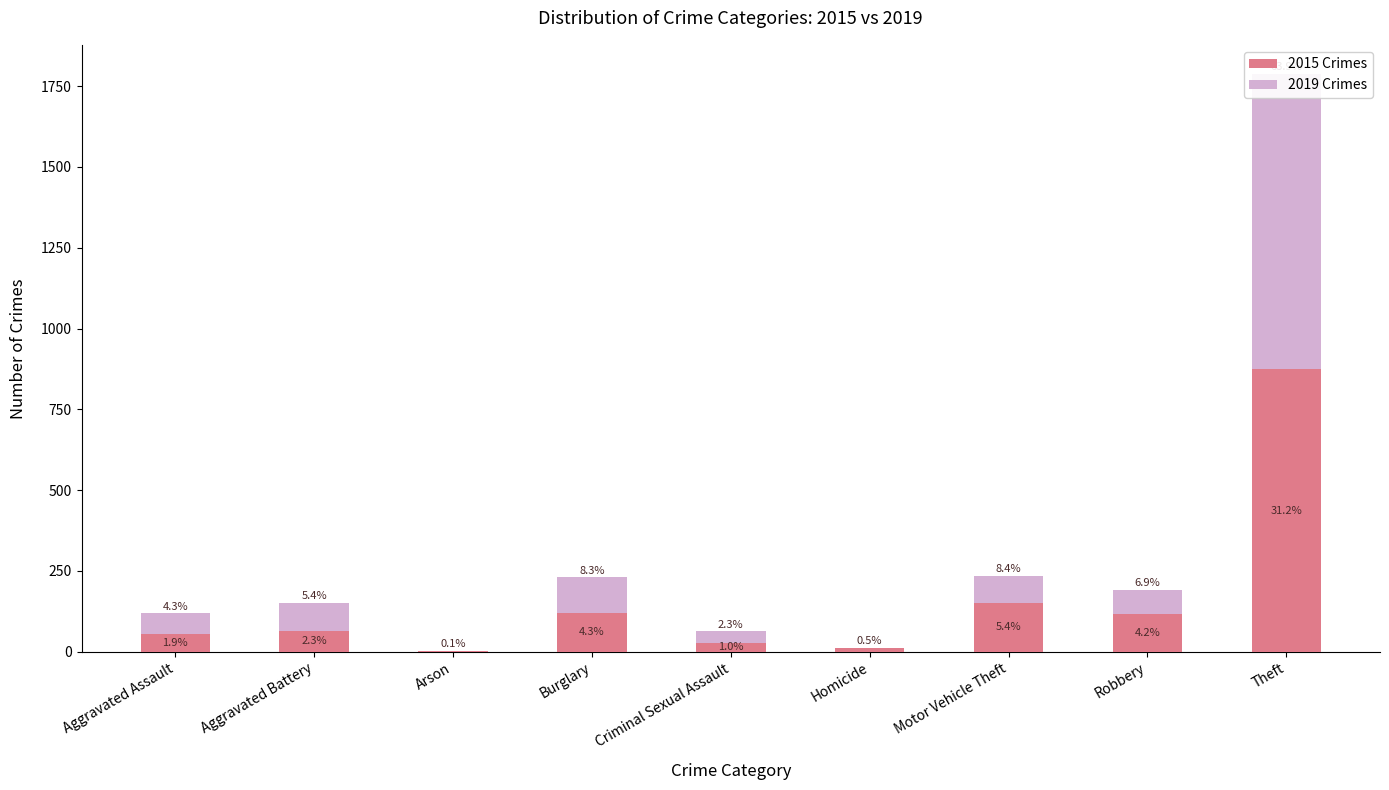

How many distinct data groups are displayed?

2